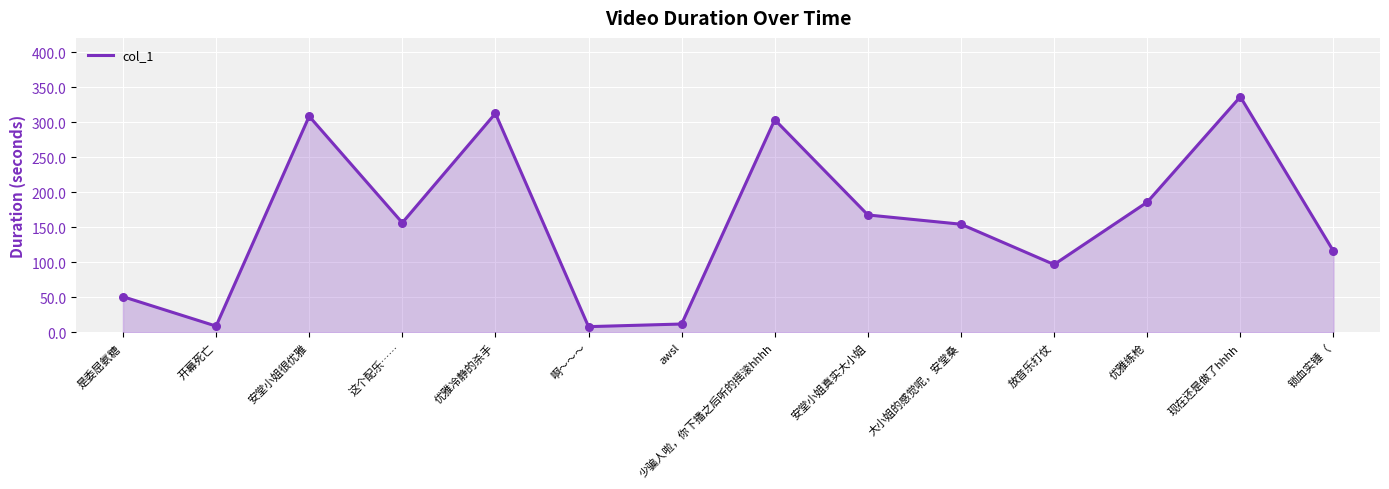

Which has a higher value, 少骗人啦，你下播之后听的摇滚hhhh or 安堂小姐真实大小姐?

少骗人啦，你下播之后听的摇滚hhhh